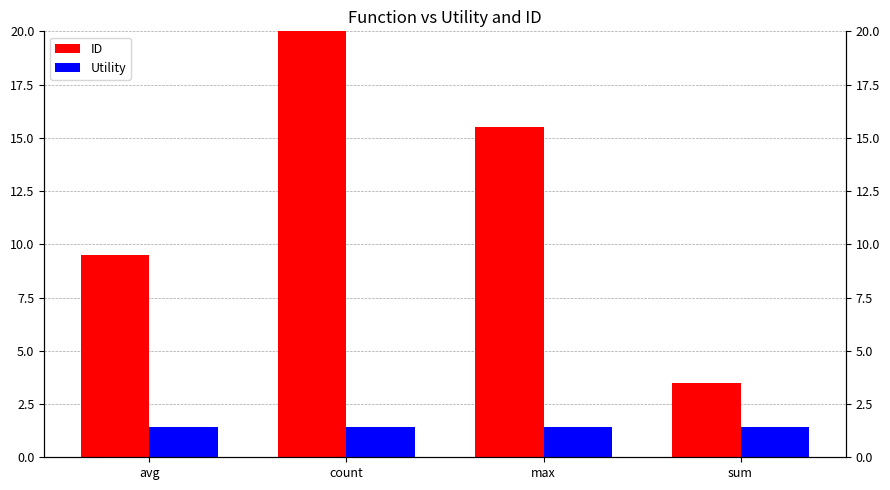

What is the maximum value for Utility?

1.4